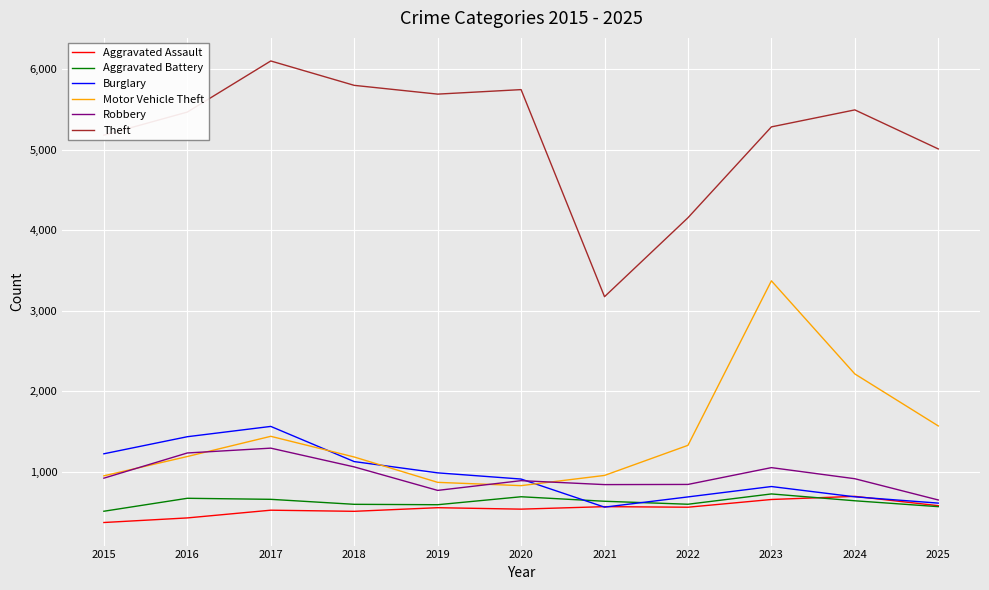

Which category has the lowest value in the Theft series?

2021